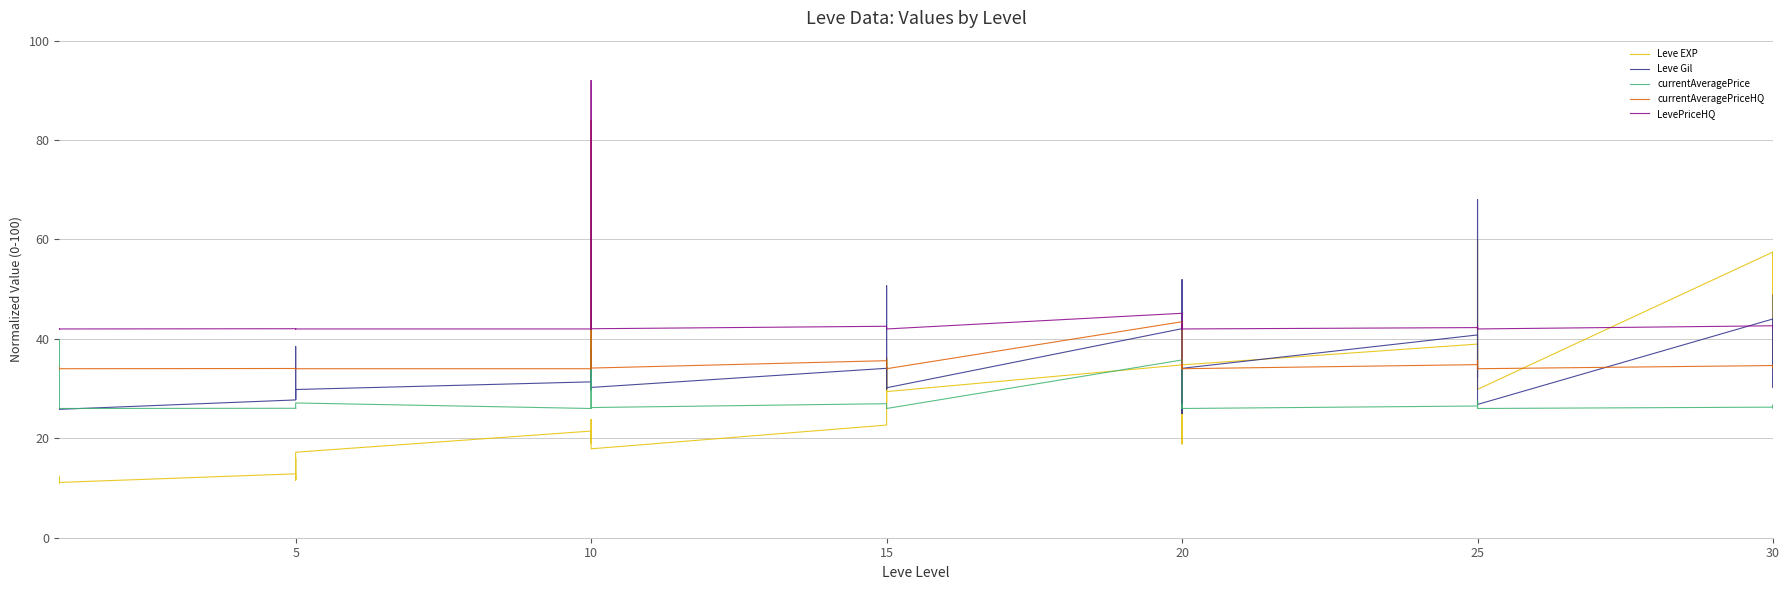

True or false: currentAveragePriceHQ has a value of 34.0 at 20.

True